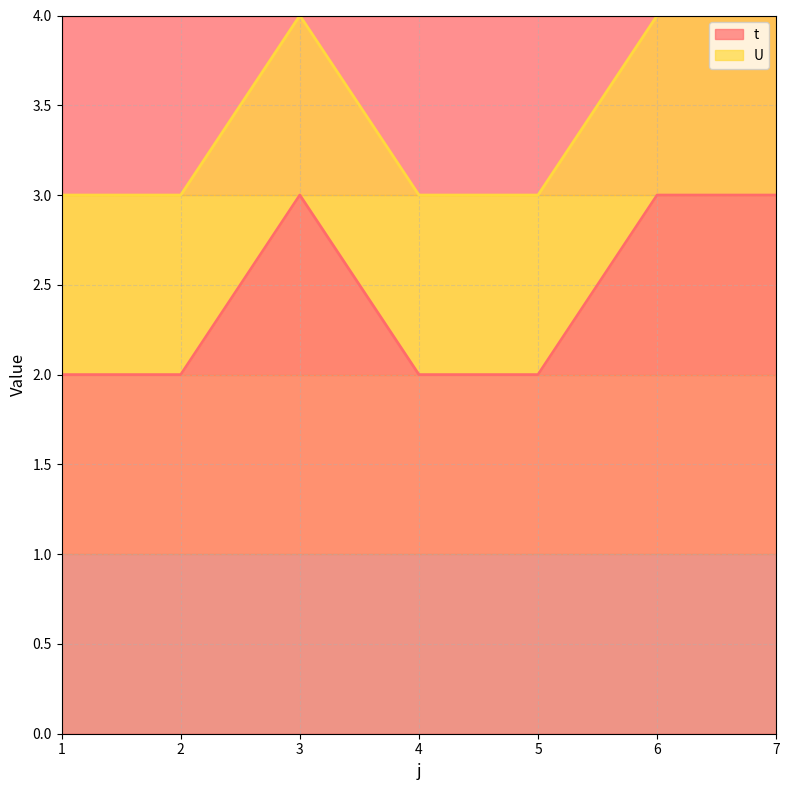

What is the change in value from 2 to 3?

+1